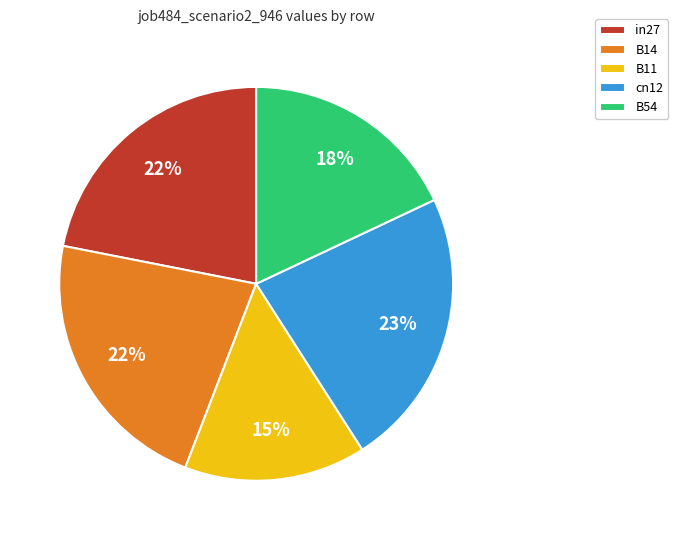

What is the largest slice in the pie chart?

cn12